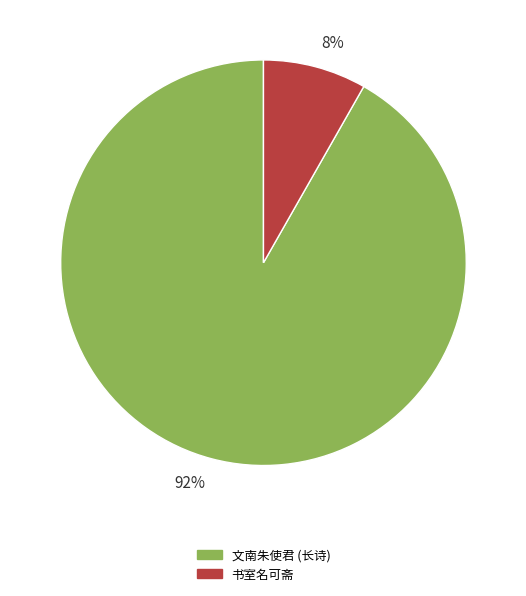

The 8% slice represents 20% of the pie. True or false?

False